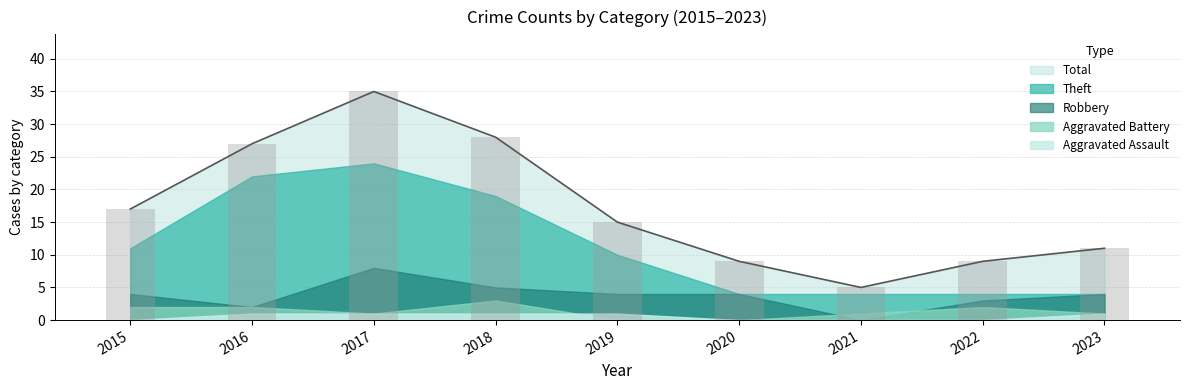

Are the bars grouped side by side (vs. stacked)?

Yes